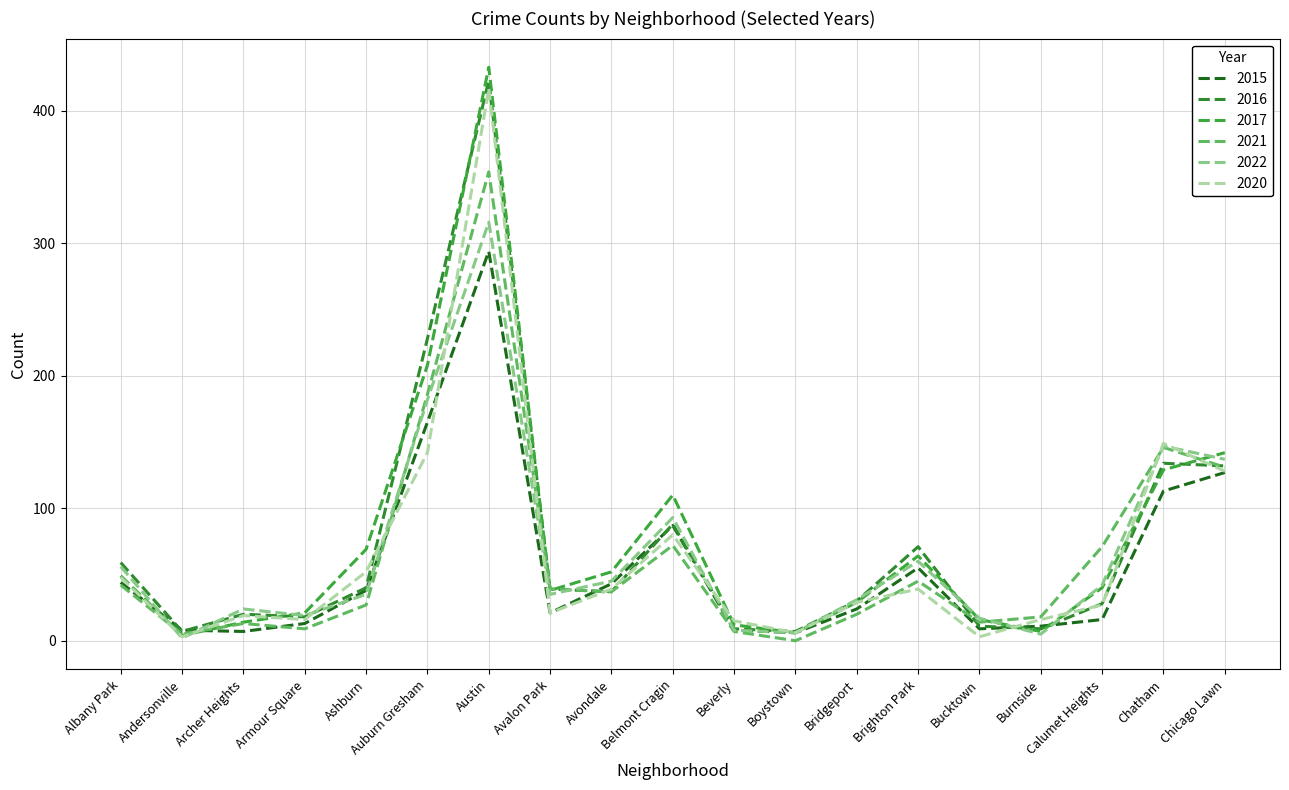

Is this an area chart (filled region under the line)?

No